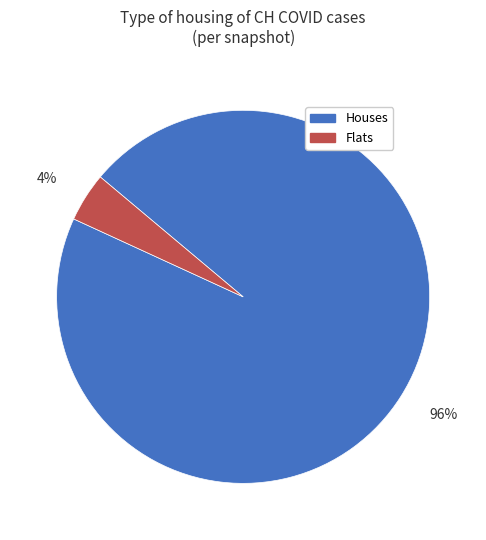

Which has a higher value, Flats or Houses?

Houses